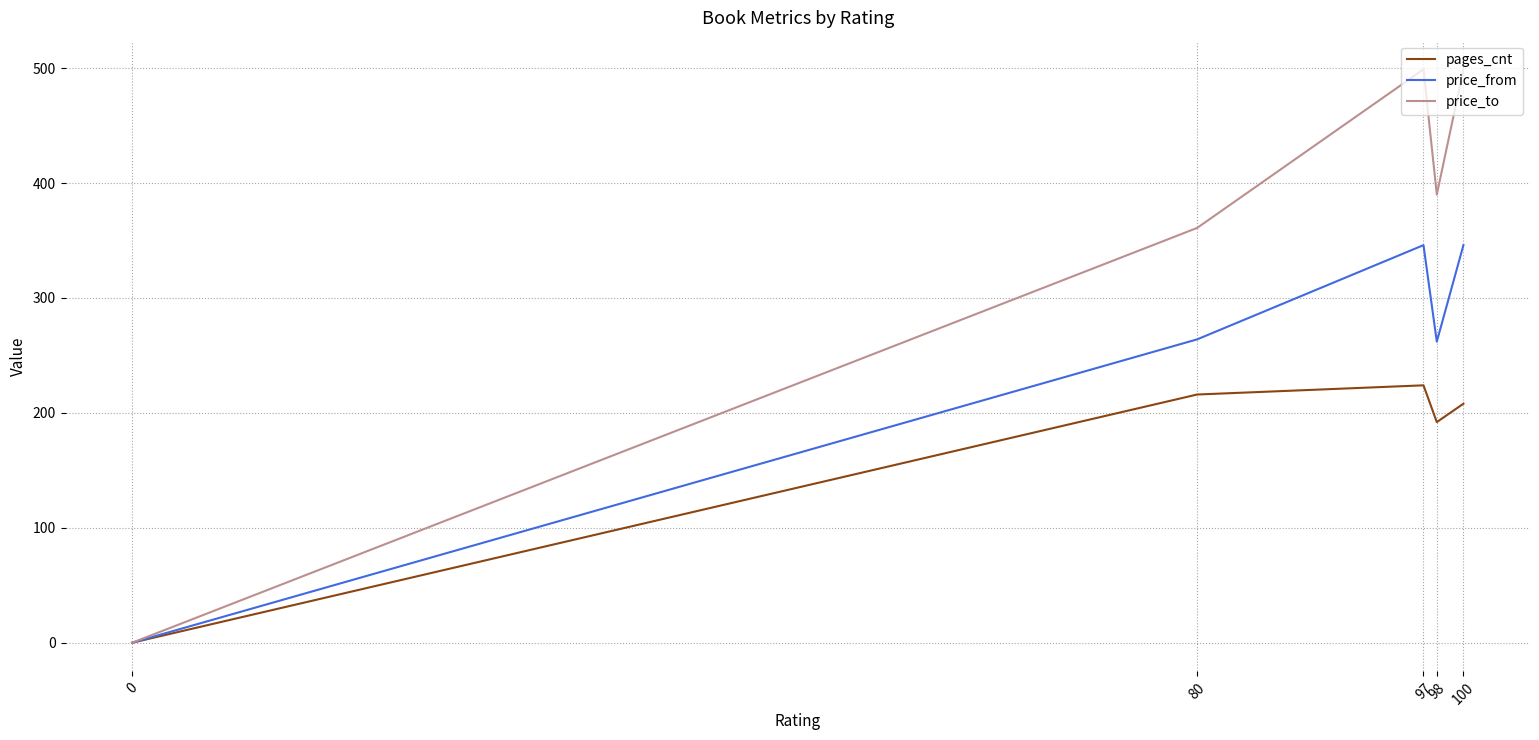

How many lines are shown in the chart?

3